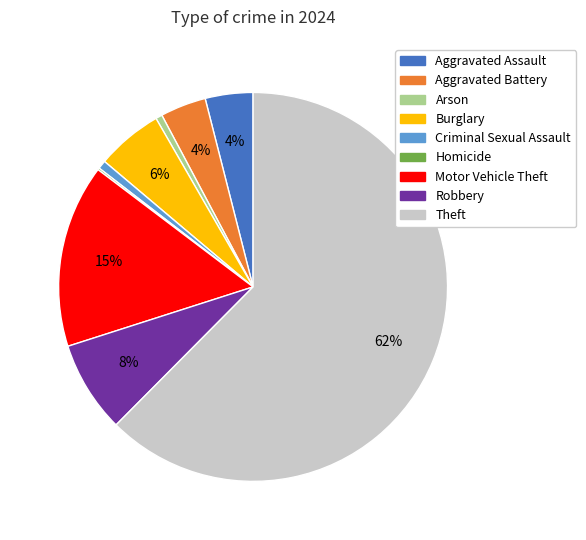

To the nearest percent, what is the difference between the Robbery and Criminal Sexual Assault slice percentages?

7%